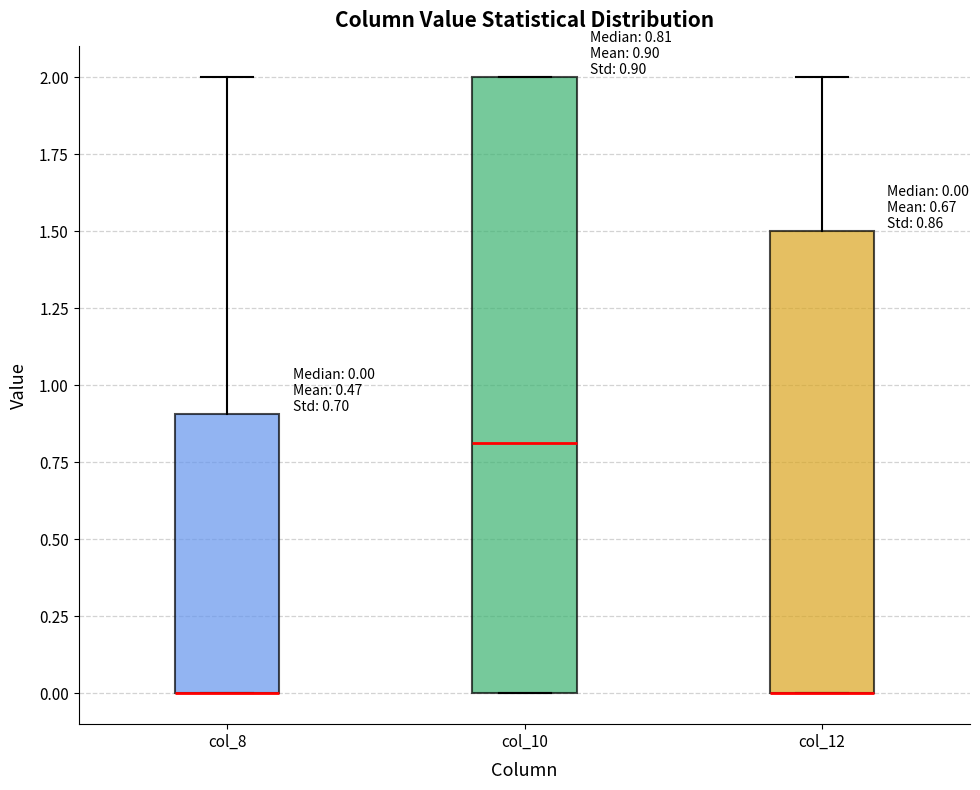

Comparing the boxes themselves (not the whiskers), which one is the tallest?

col_10